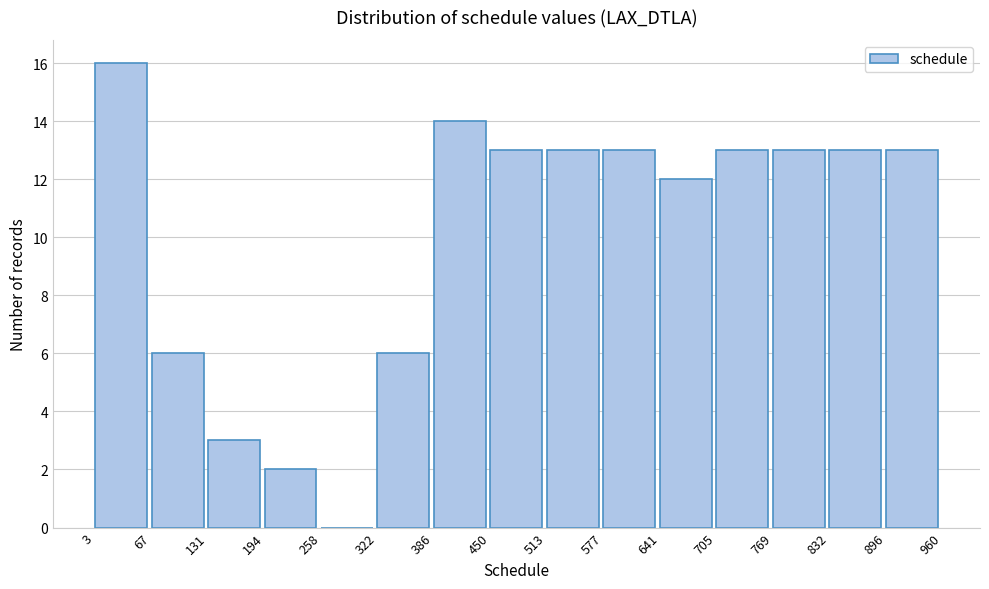

Reading left to right, list every bar in this chart as the range it spans on the x-axis followed by its height. The values are not printed on the chart, so give them approximately, as read against the axis.

3 to 67: 16
67 to 131: 6
131 to 194: 3
194 to 258: 2
258 to 322: 0
322 to 386: 6
386 to 450: 14
450 to 513: 13
513 to 577: 13
577 to 641: 13
641 to 705: 12
705 to 769: 13
769 to 832: 13
832 to 896: 13
896 to 960: 13